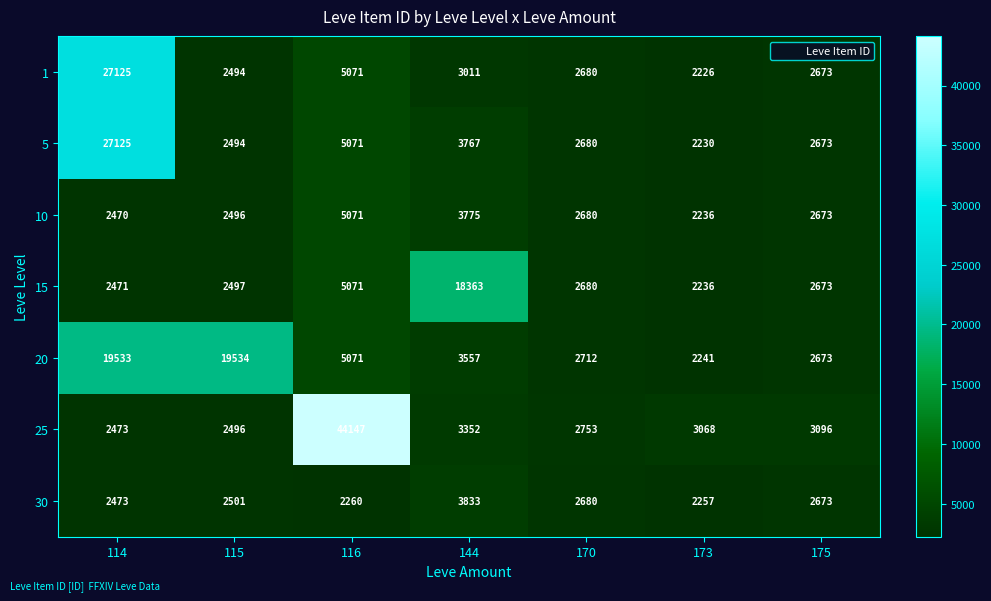

How many data points does each series have?

7